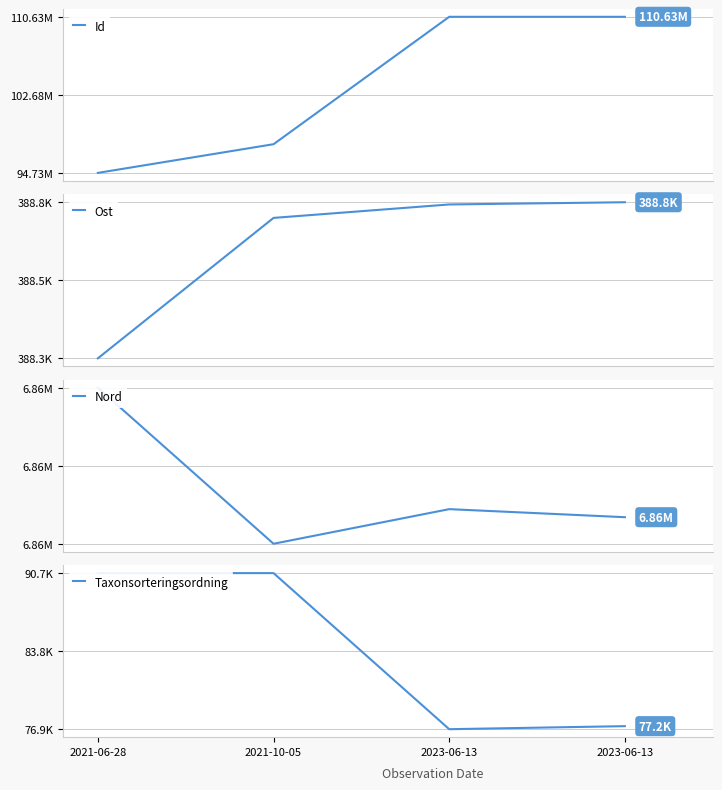

Which label corresponds to the smallest value in the chart?

2023-06-13